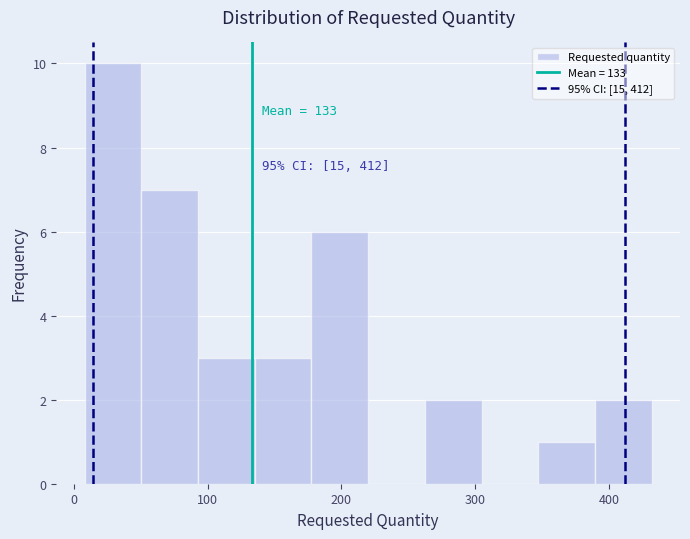

Over which range of the x-axis is the bar tallest?

10 to 50